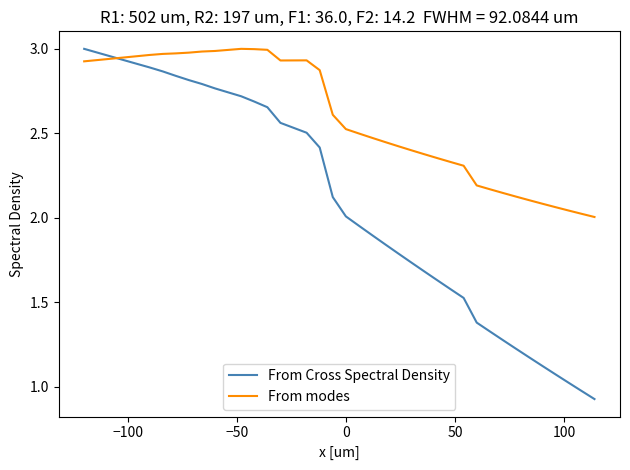

Rank the series by their average value, from highest to lowest.

From modes, From Cross Spectral Density